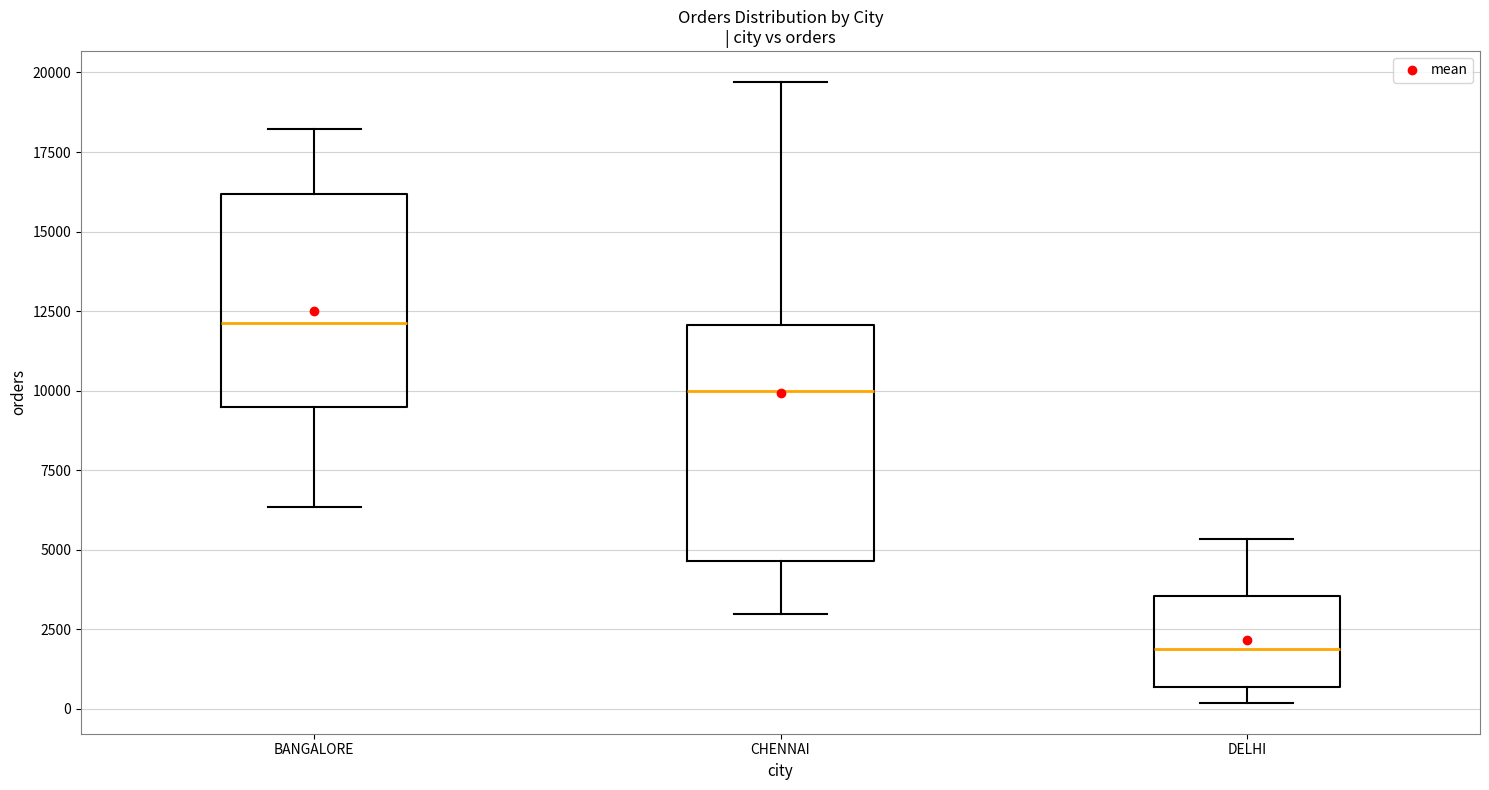

Reading left to right, transcribe this box plot: for each box, give where its median line is, the range the box spans, and where its two whiskers end, as read against the y-axis. The values are not printed on the chart, so give them approximately, as read against the axis.

BANGALORE: median 12000, box 9500 to 16000, whiskers 6500 to 18000
CHENNAI: median 10000, box 4500 to 12000, whiskers 3000 to 19500
DELHI: median 2000, box 500 to 3500, whiskers 0 to 5500